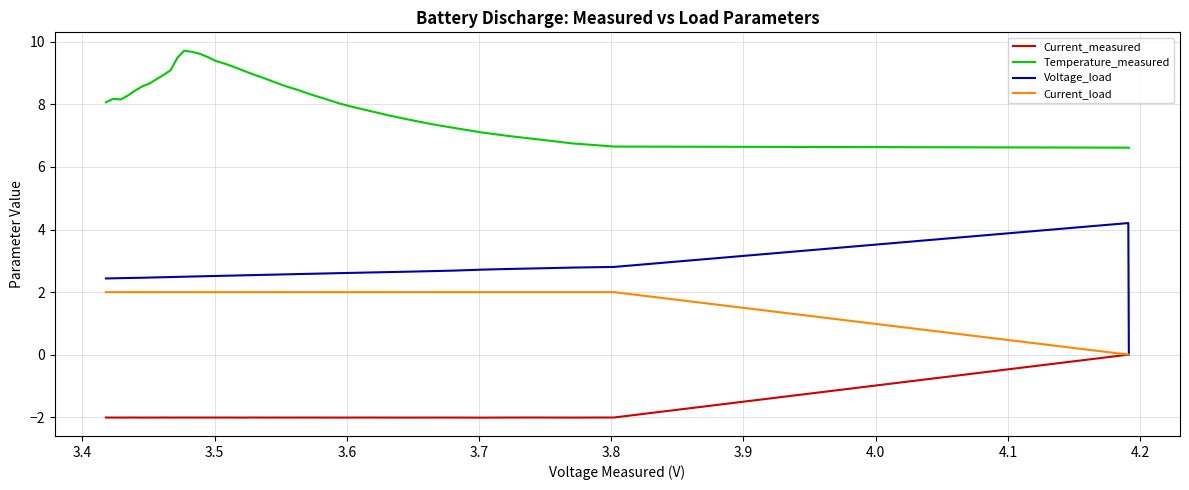

Which series has the largest range (max minus min)?

Voltage_load